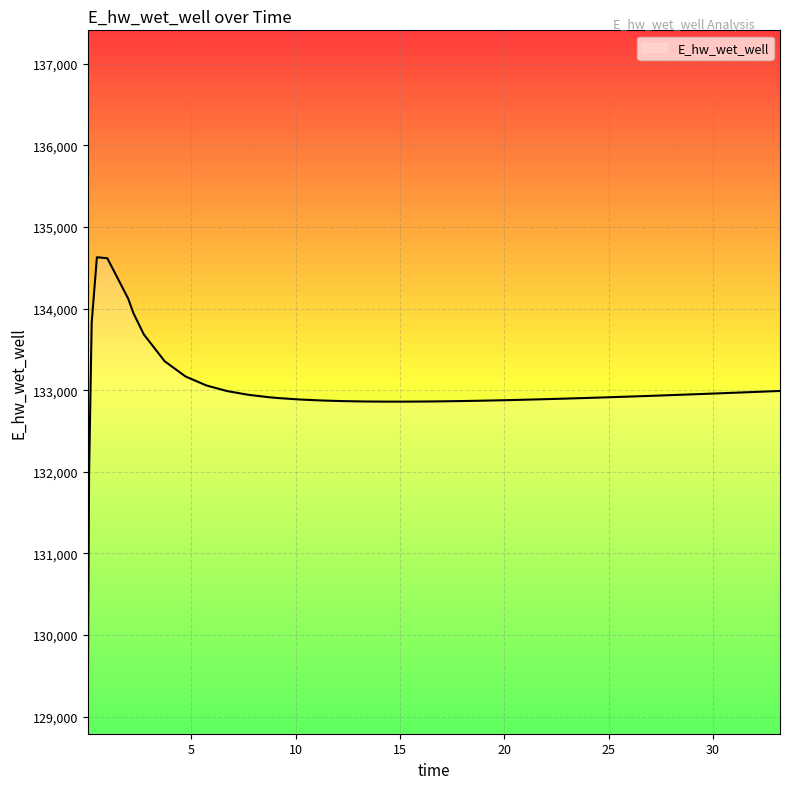

What is the sum of all values?

5319772.9